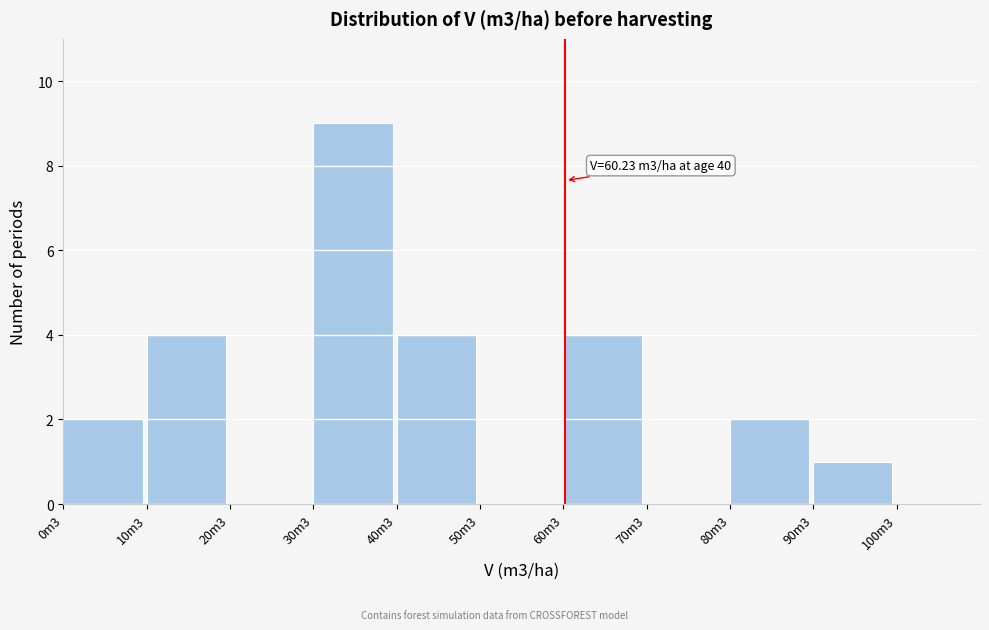

Reading left to right, transcribe all the data shown in this chart.

0m3=2	10m3=4	20m3=0	30m3=9	40m3=4	50m3=0	60m3=4	70m3=0	80m3=2	90m3=1